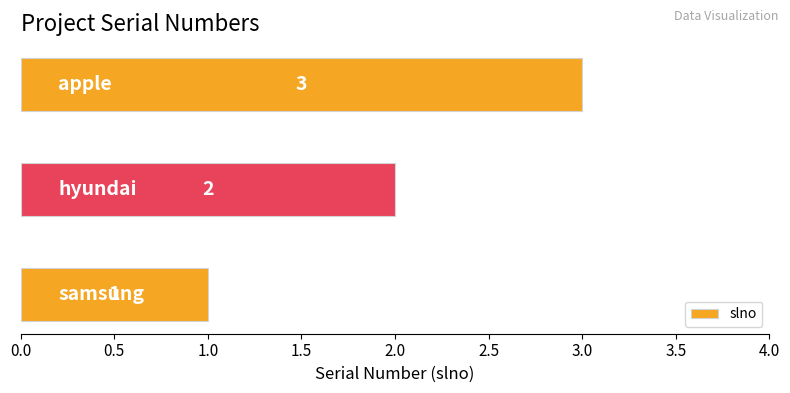

How many values are between 1 and 3?

3